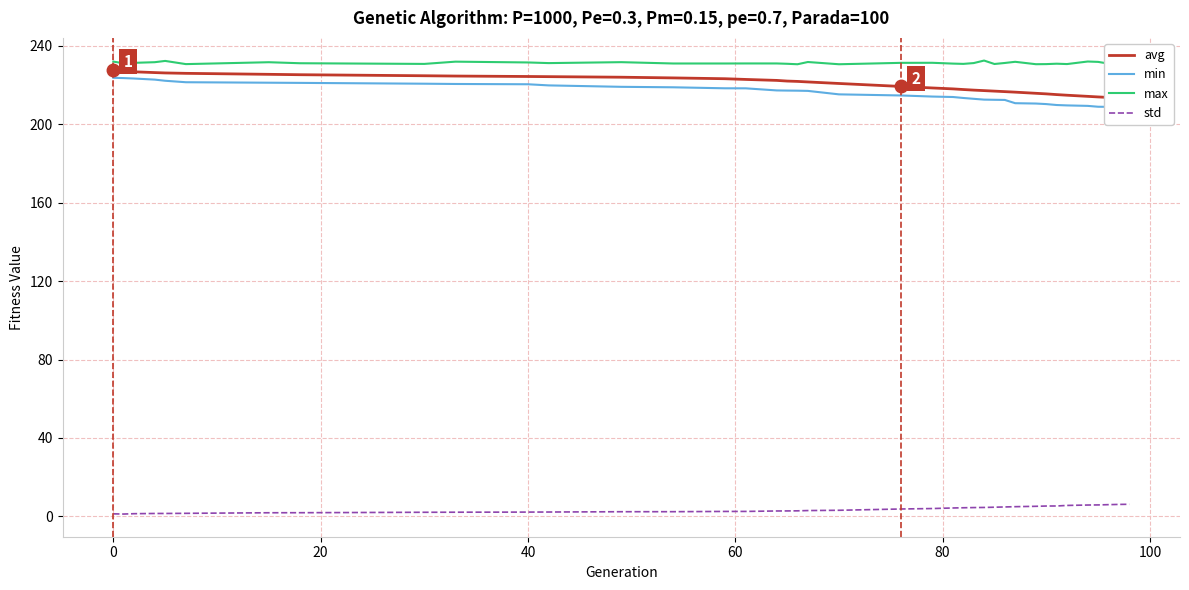

True or false: max has a value of 231.5 at 40.

True